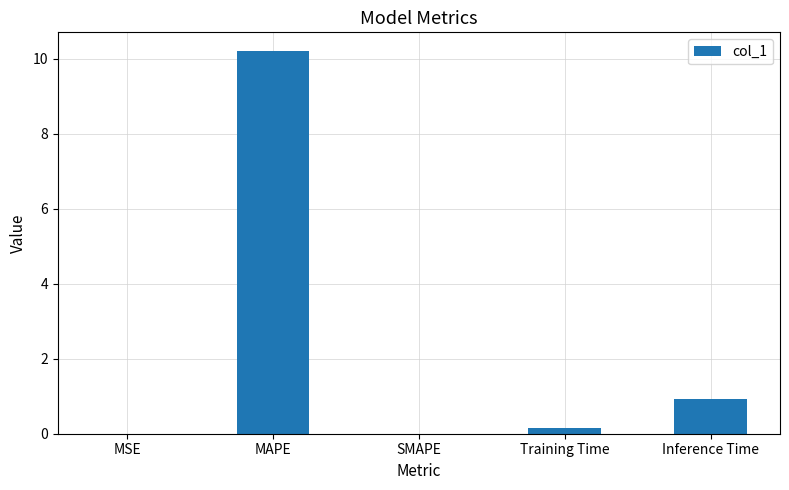

Is it true that the value at MSE is 0.0?

True